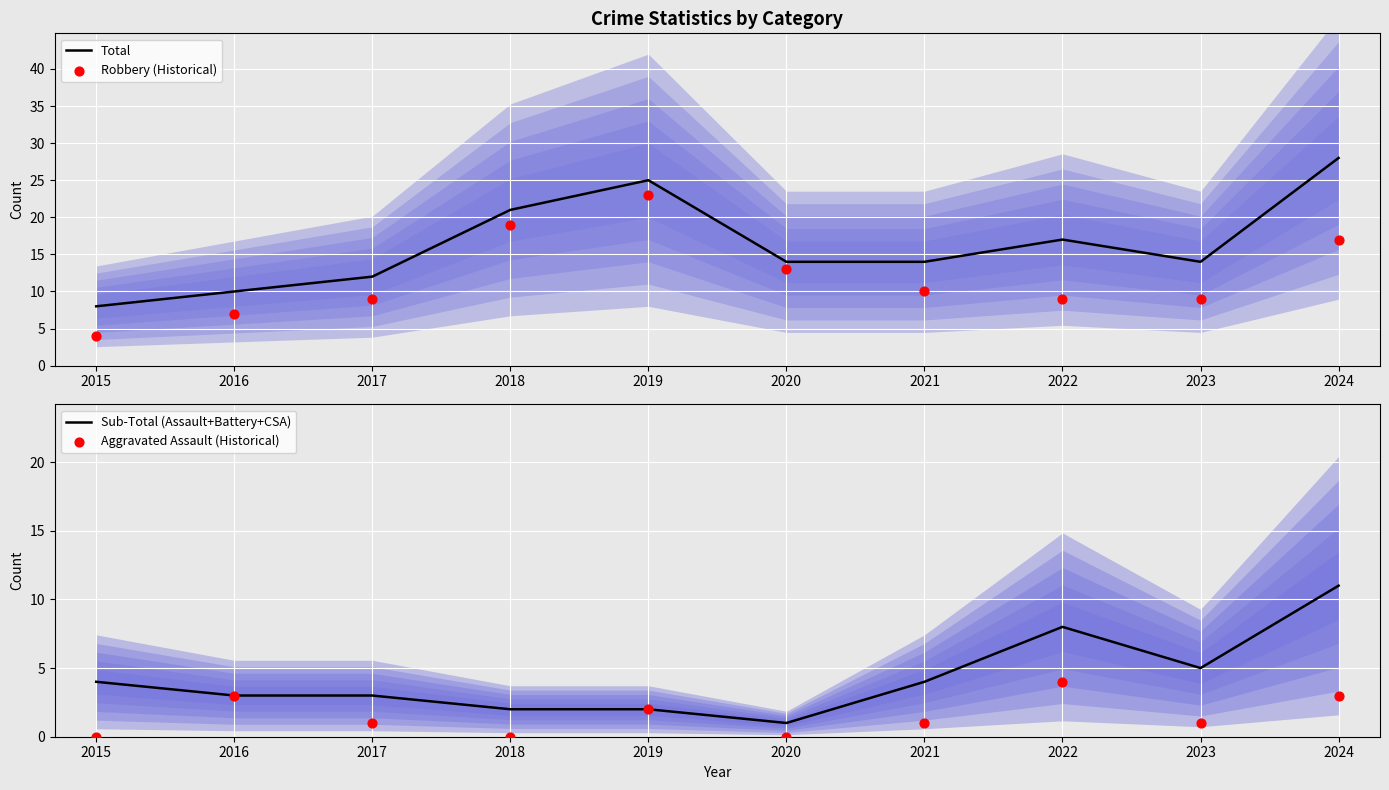

At how many categories does at least one series exceed 12?

7